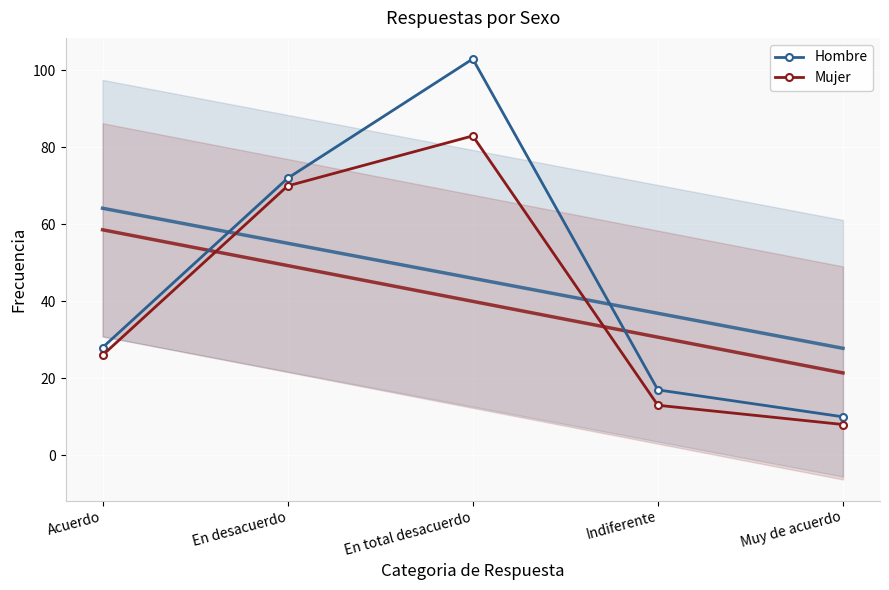

In Hombre, how many points are higher than both neighbors (excluding endpoints)?

1